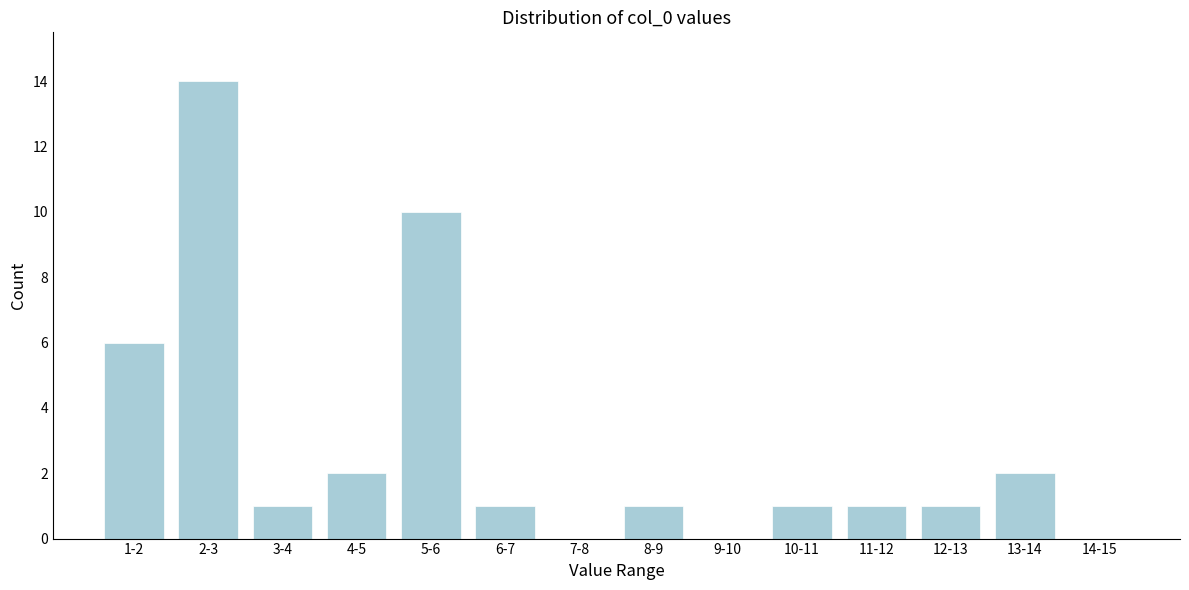

Reading right to left, transcribe all the data shown in this chart.

14-15=0	13-14=2	12-13=1	11-12=1	10-11=1	9-10=0	8-9=1	7-8=0	6-7=1	5-6=10	4-5=2	3-4=1	2-3=14	1-2=6